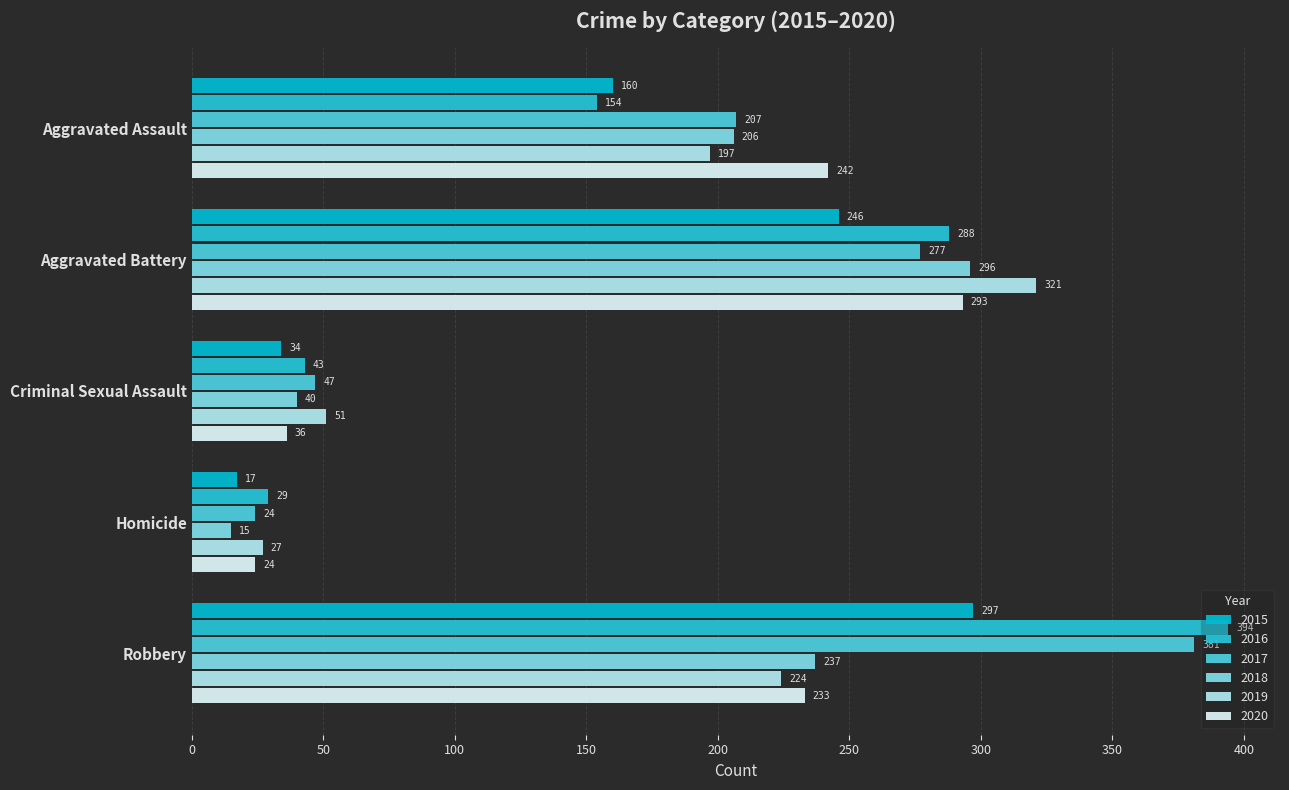

How many data points in 2020 are less than 233?

2